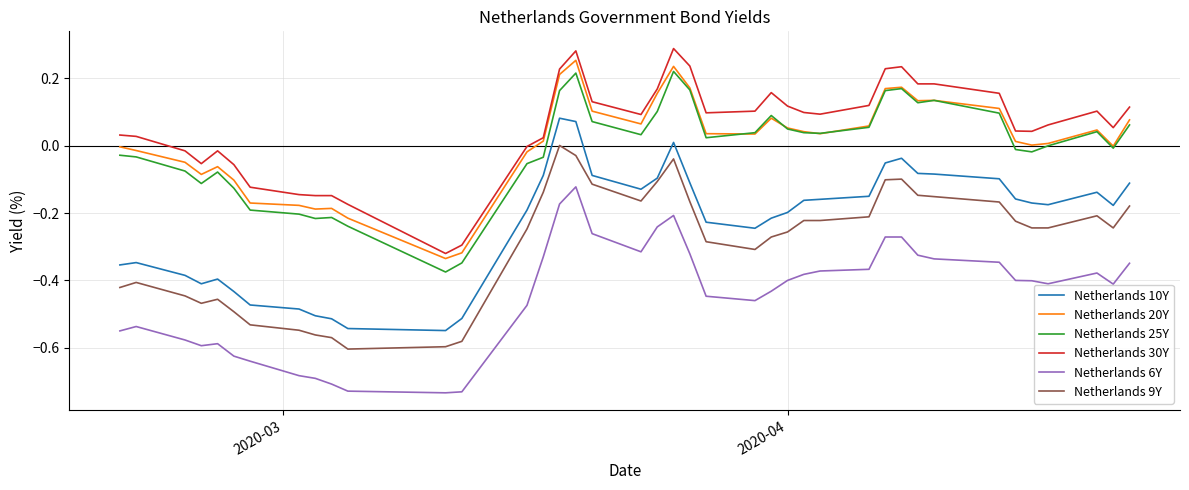

True or false: Netherlands 9Y and Netherlands 25Y intersect in this chart.

False